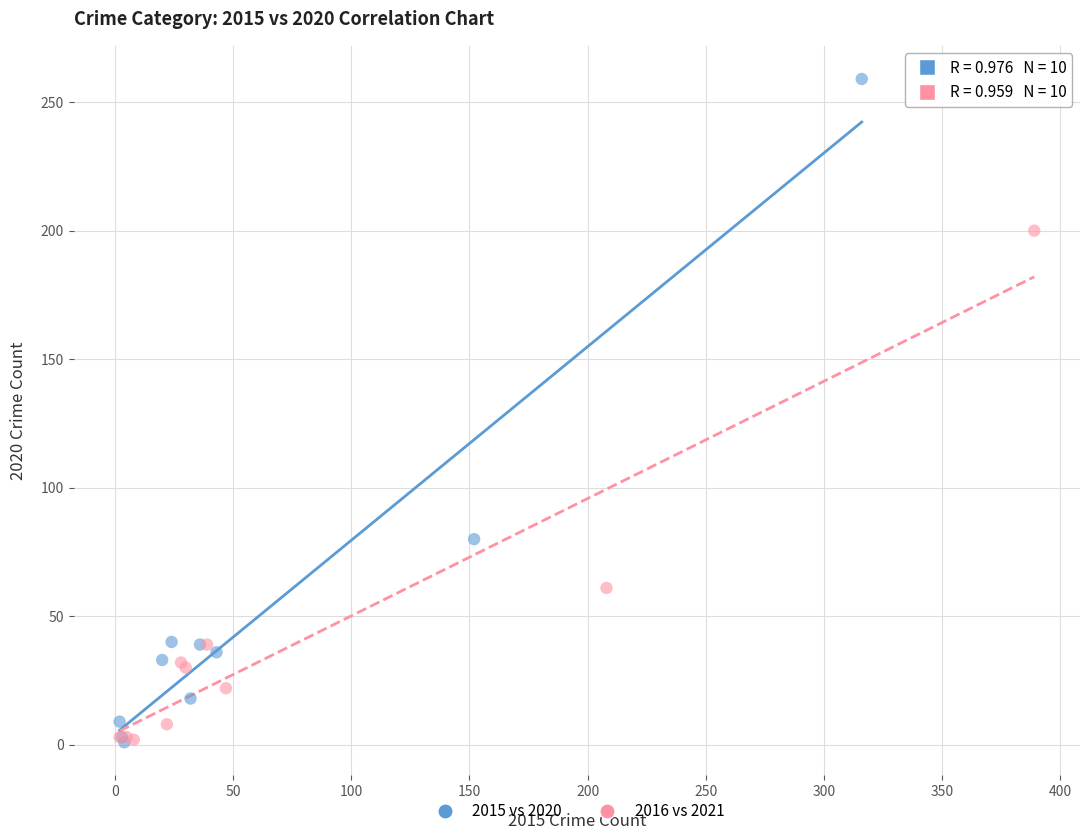

Which series contains the highest Y value?

2015 vs 2020